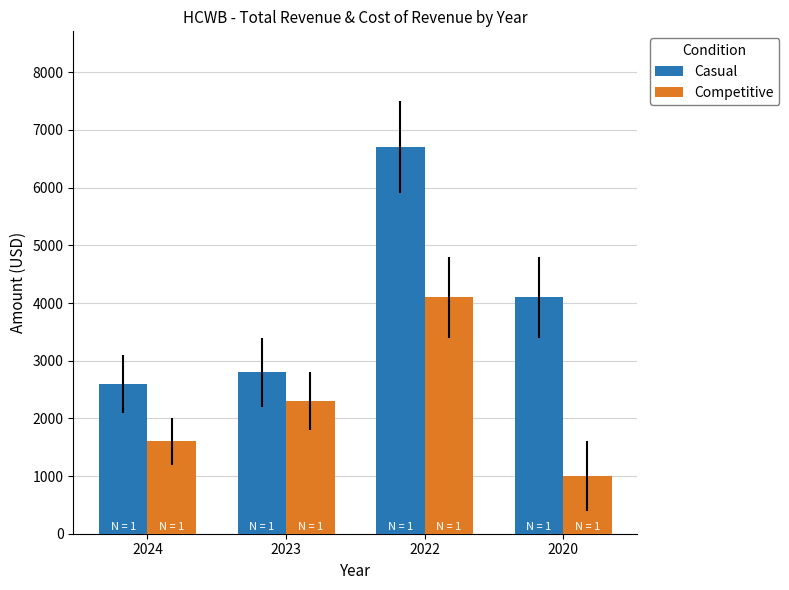

Is the value of Competitive at 2020 greater than the value of Casual at 2024?

No